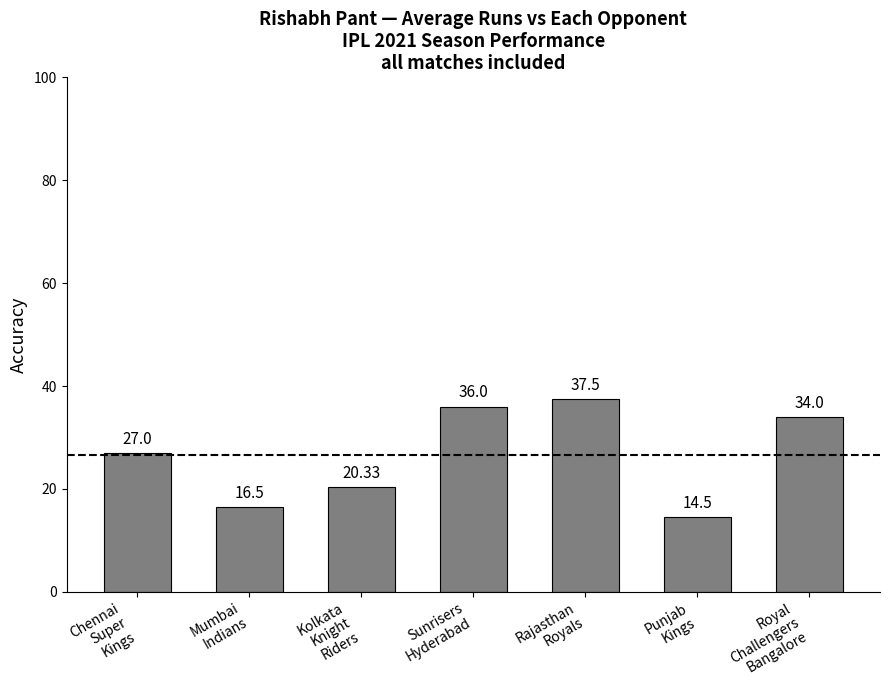

Count the number of categories in the chart.

7